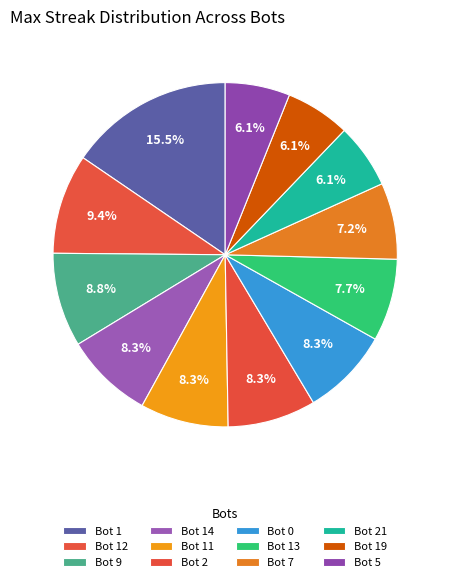

How many segments does this pie chart have?

12